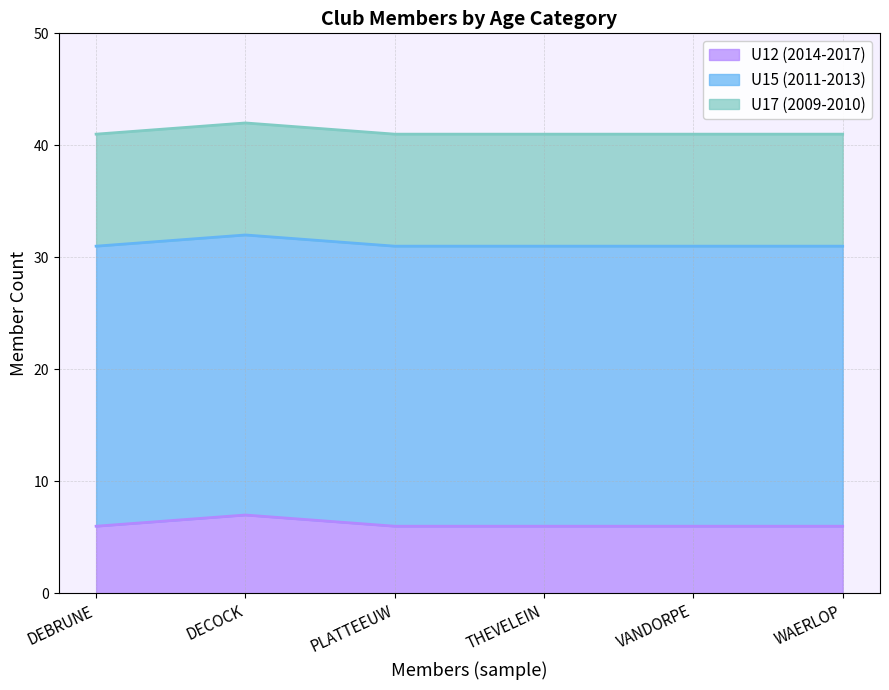

What is the lowest value of the U12 (2014-2017) series?

6